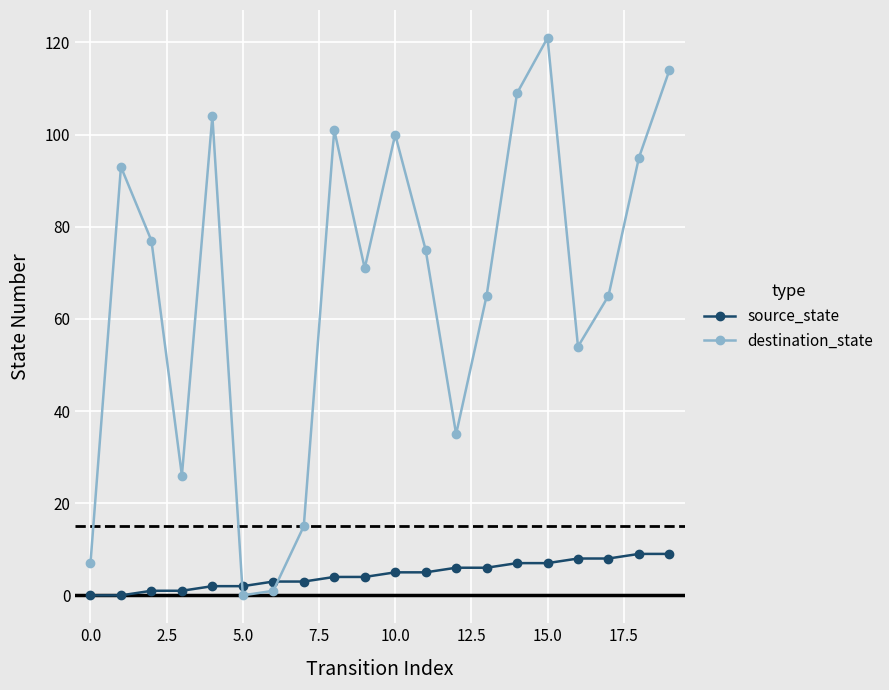

Which series has the largest total across all categories?

destination_state